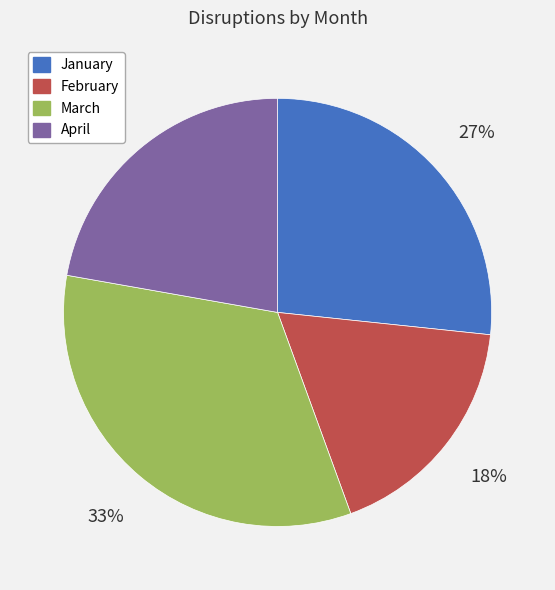

To the nearest percent, what portion does March represent?

33%